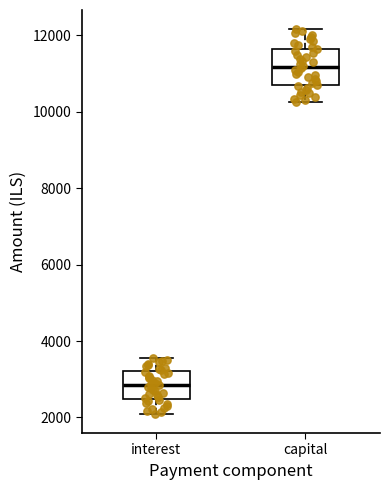

Which box is the tallest, from its lower edge to its upper edge?

capital